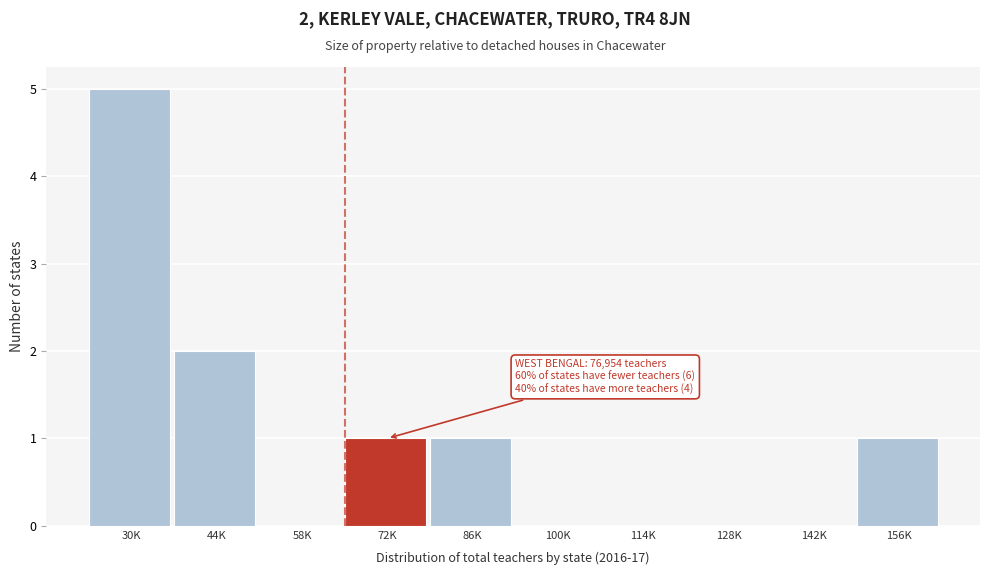

Reading right to left, extract all data points from this chart.

156K=1	142K=0	128K=0	114K=0	100K=0	86K=1	72K=1	58K=0	44K=2	30K=5